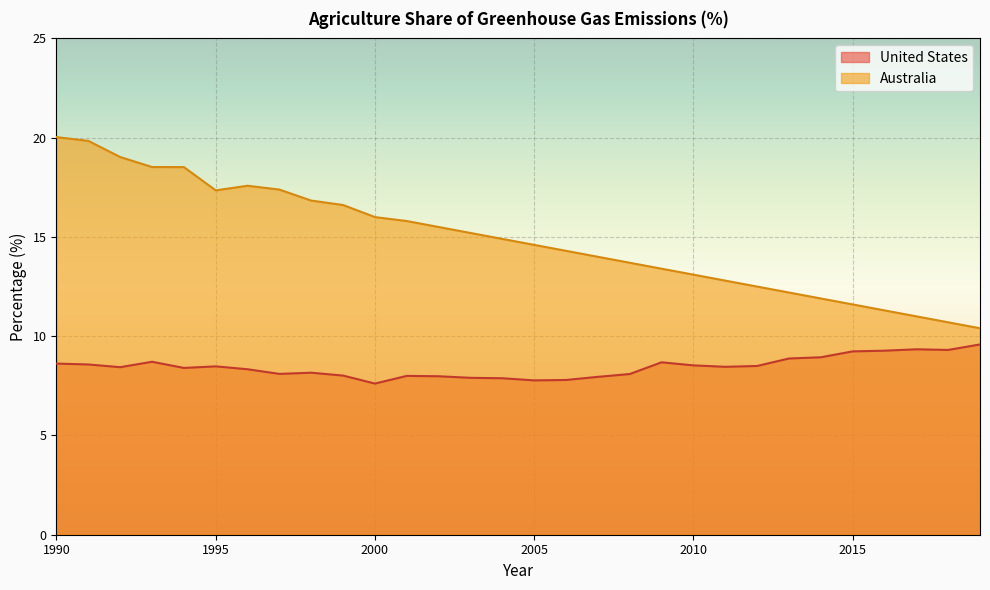

At 1992, list the series in order from largest to smallest.

Australia, United States